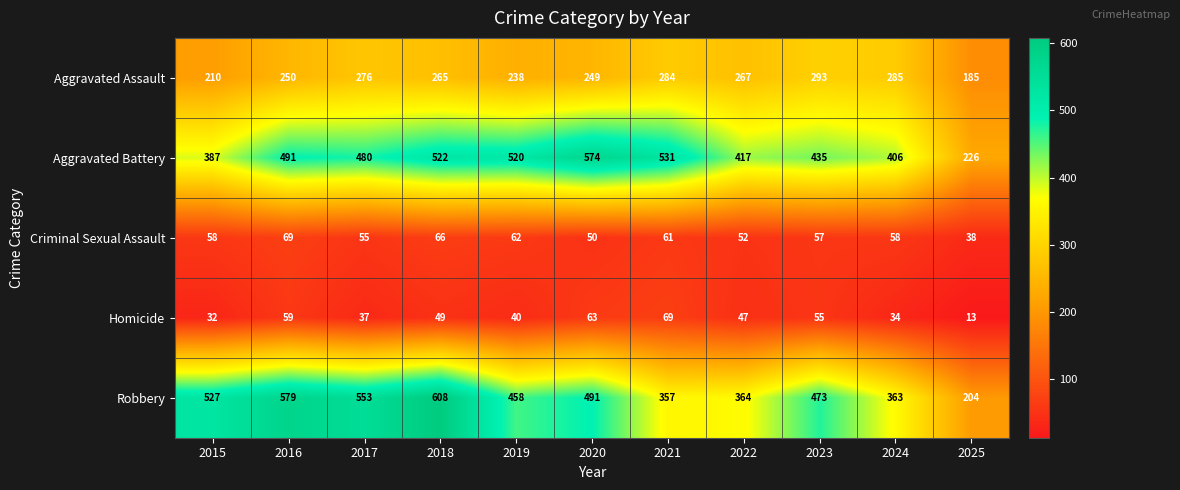

What is the total value across all series at 2021?

1302